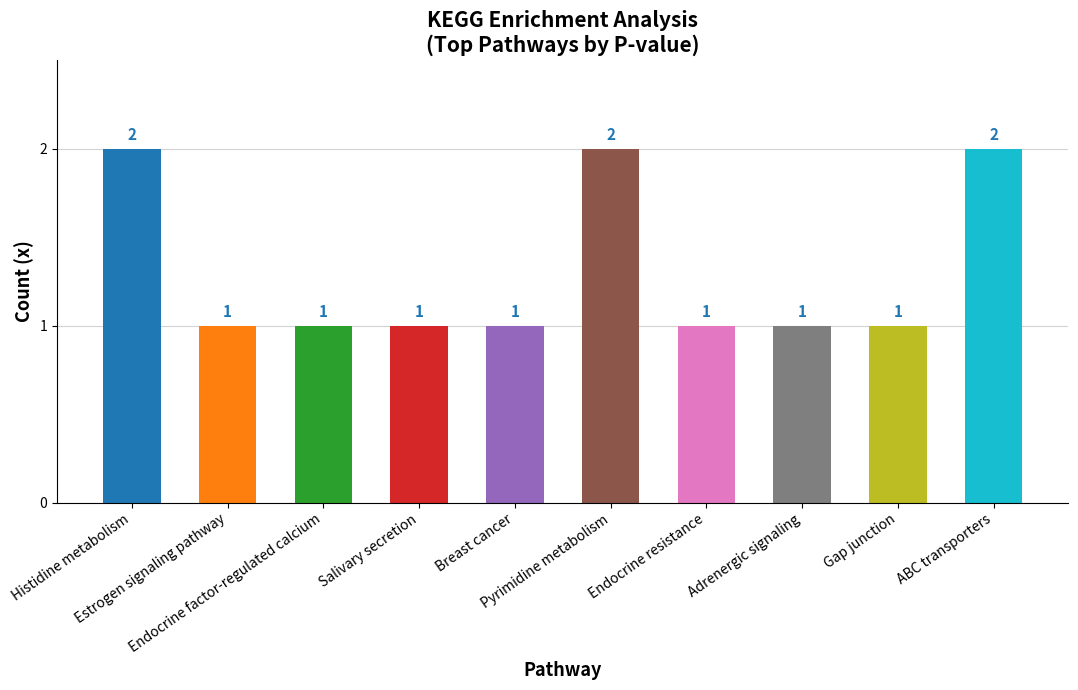

The chart shows a value of 2 at Estrogen signaling pathway. True or false?

False